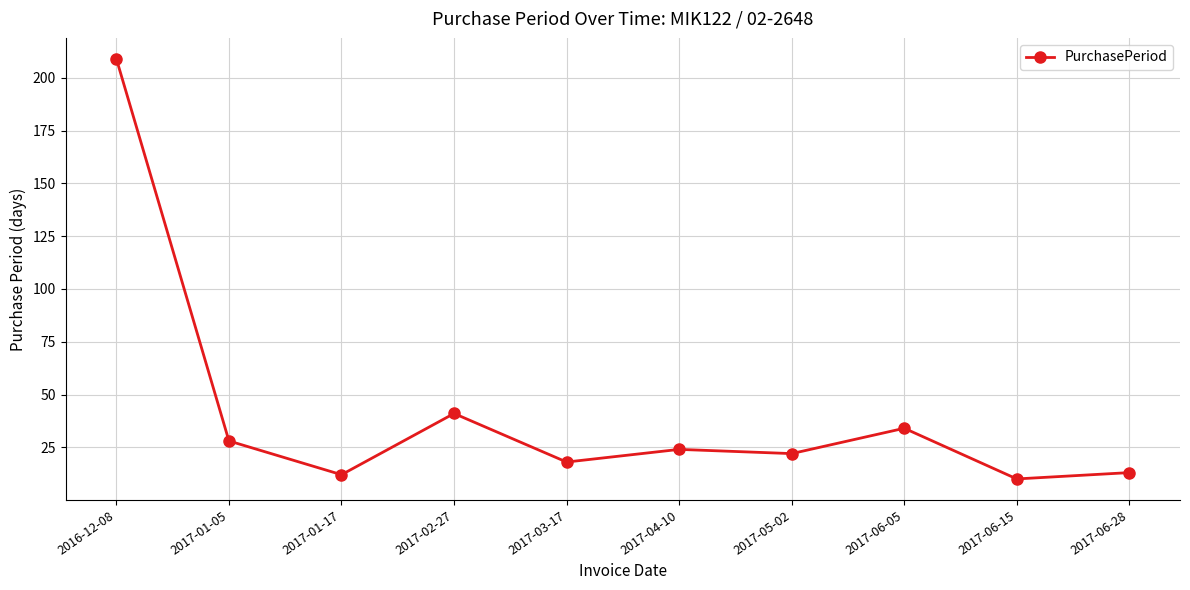

The value at 2017-06-28 is 13. True or false?

True